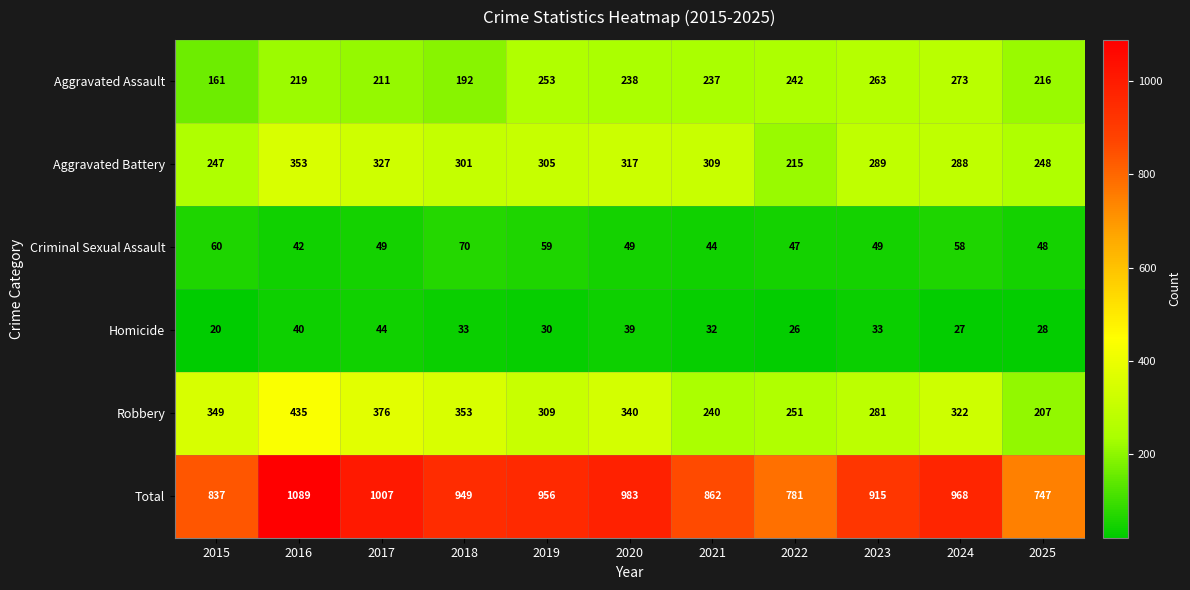

Is it true that Aggravated Battery equals 327 at 2017?

True